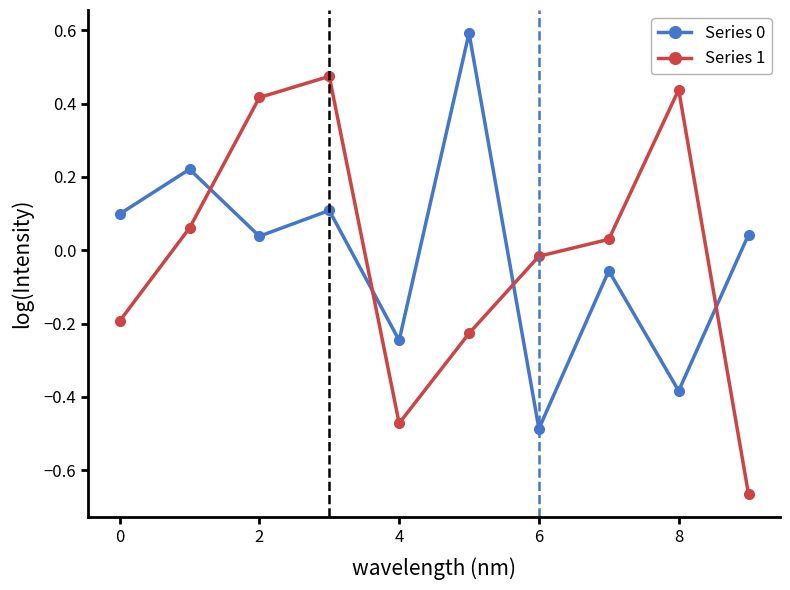

How many distinct data groups are displayed?

2